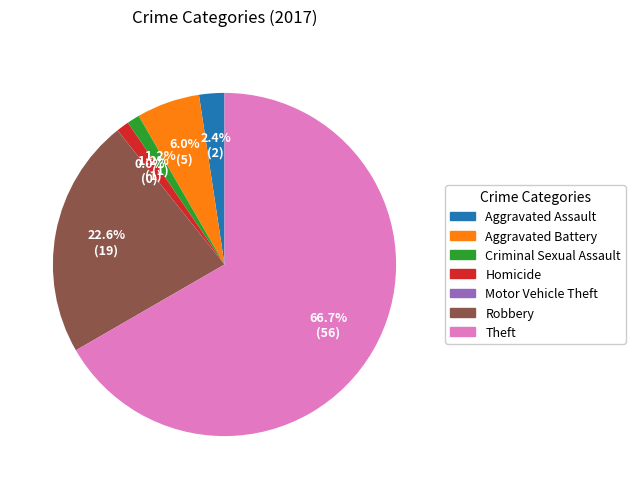

Which has a higher value, Robbery or Motor Vehicle Theft?

Robbery